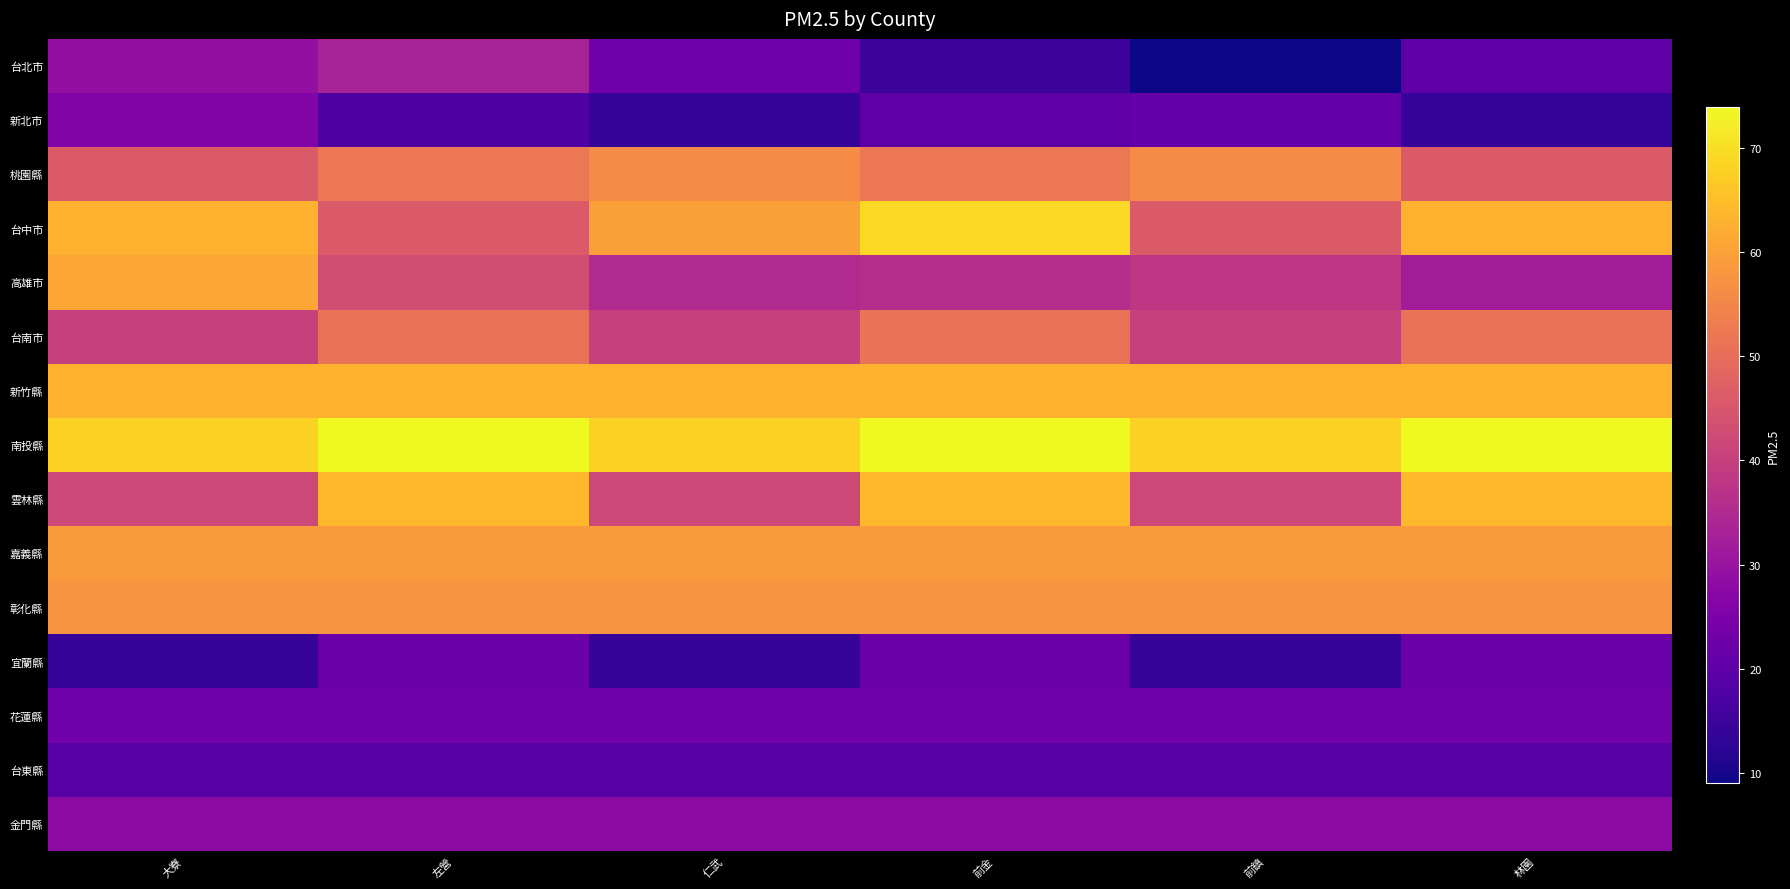

Which series has the largest total across all categories?

南投縣